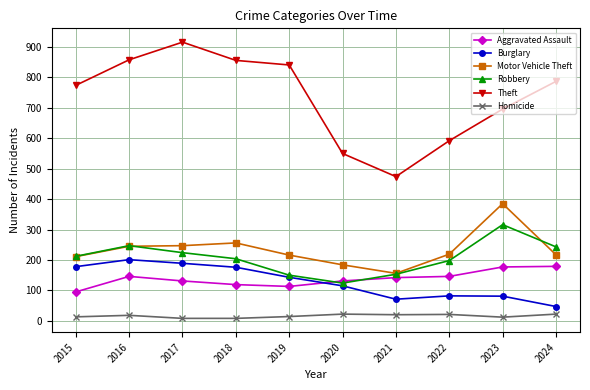

What are all the series names shown in the legend?

Aggravated Assault, Burglary, Motor Vehicle Theft, Robbery, Theft, Homicide